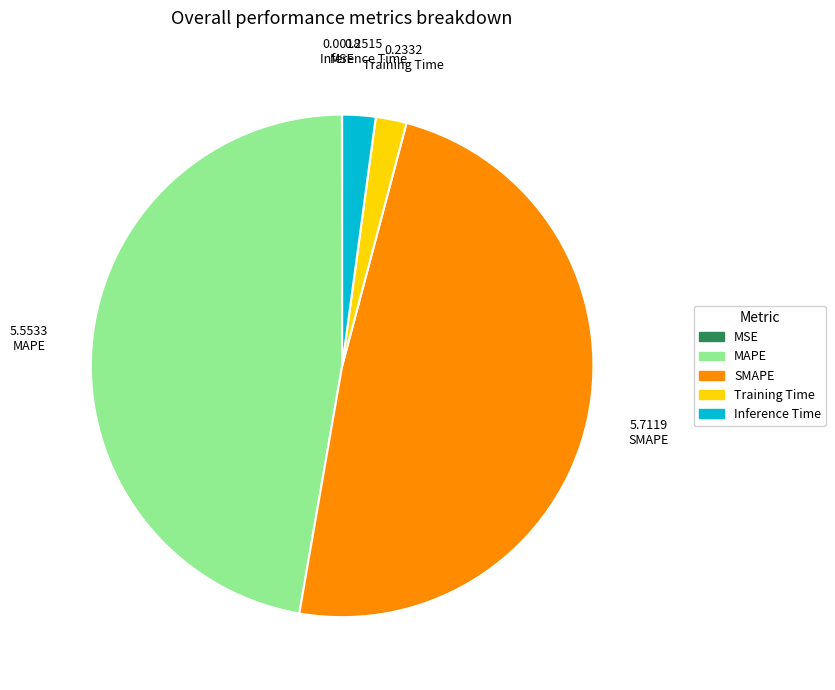

Which slice is the largest?

SMAPE